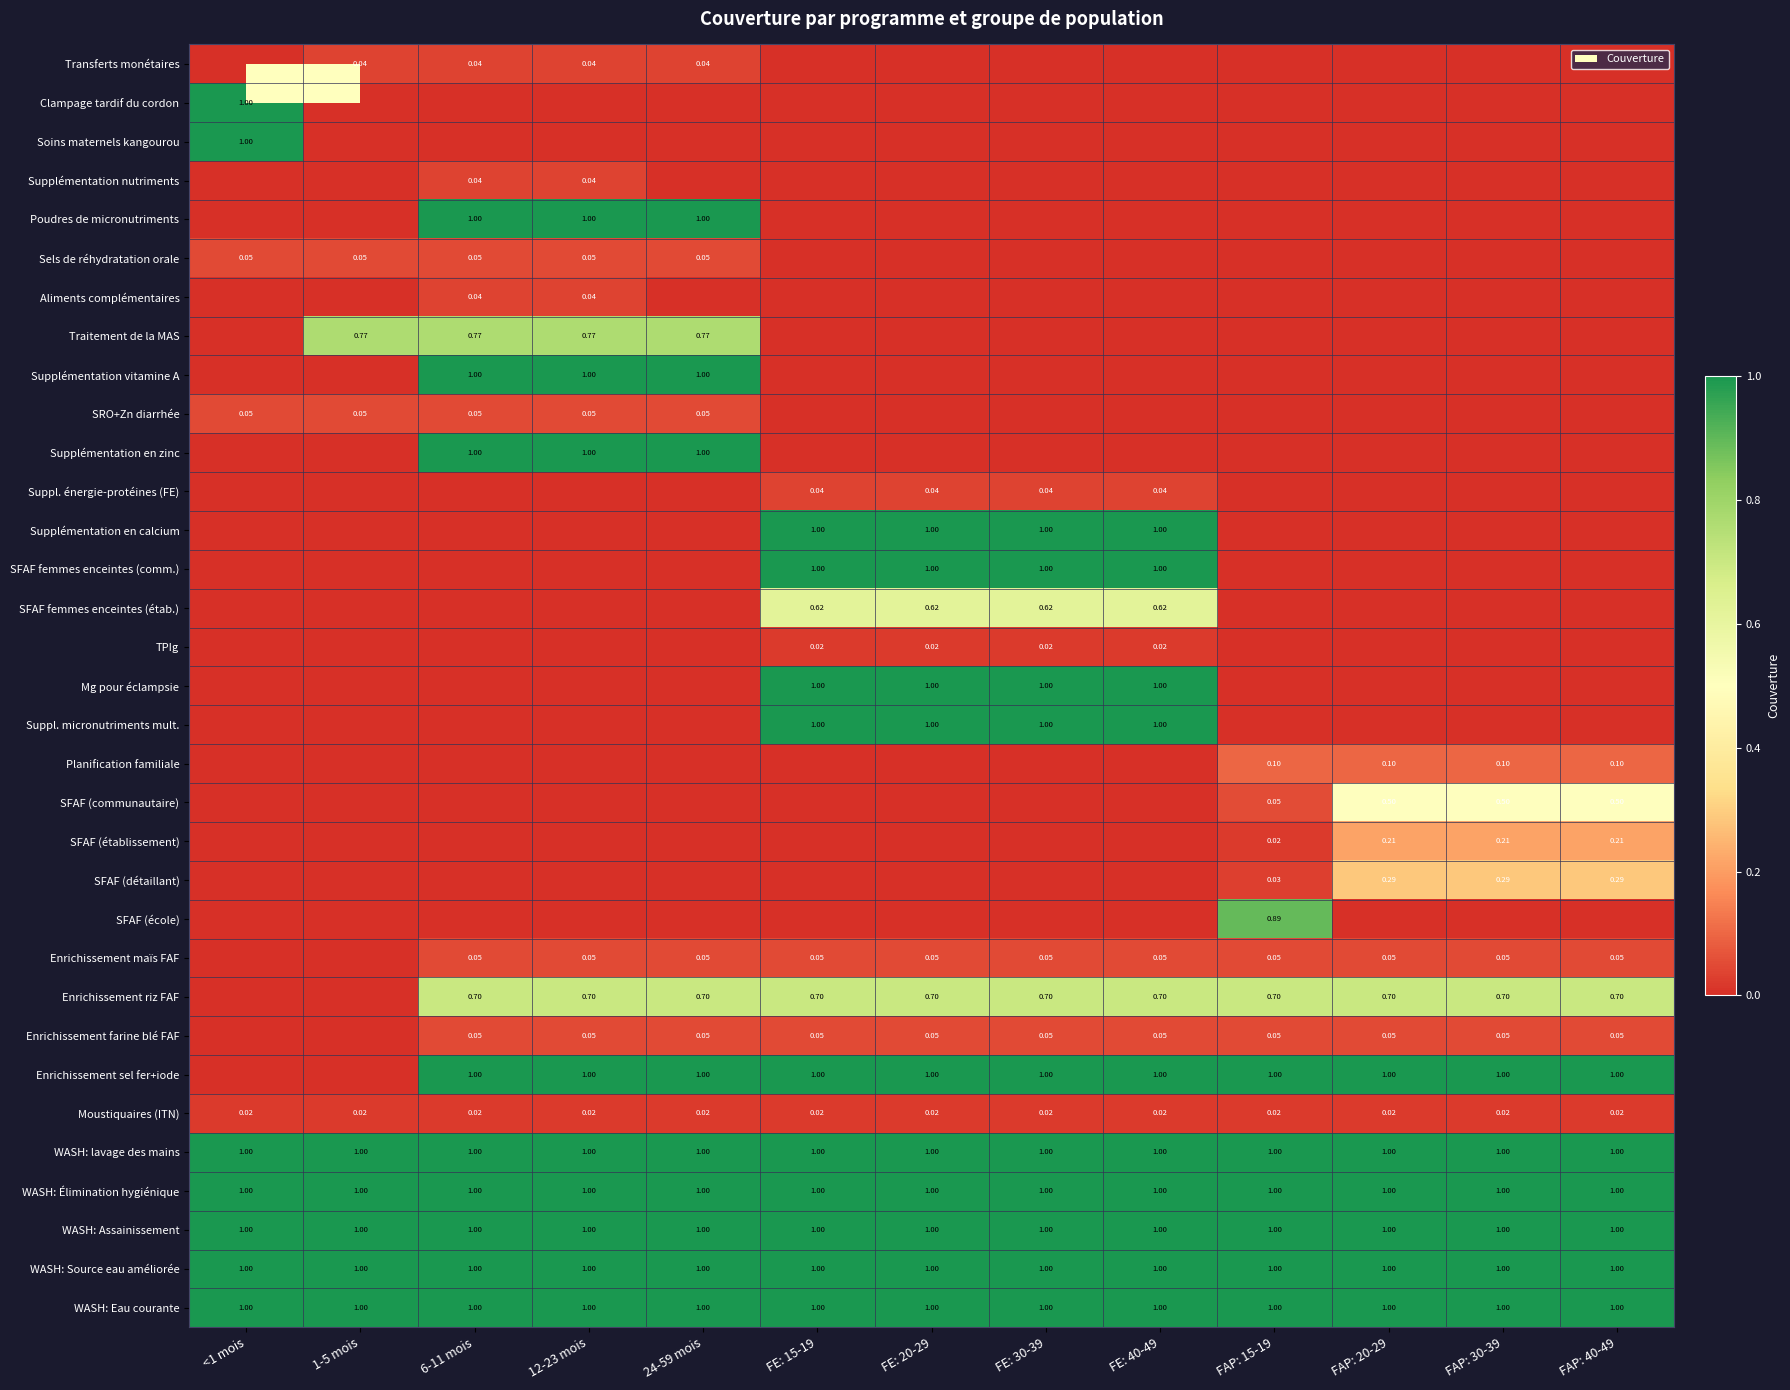

The value of Enrichissement sel fer+iode at FAP: 40-49 is 1.0. True or false?

True